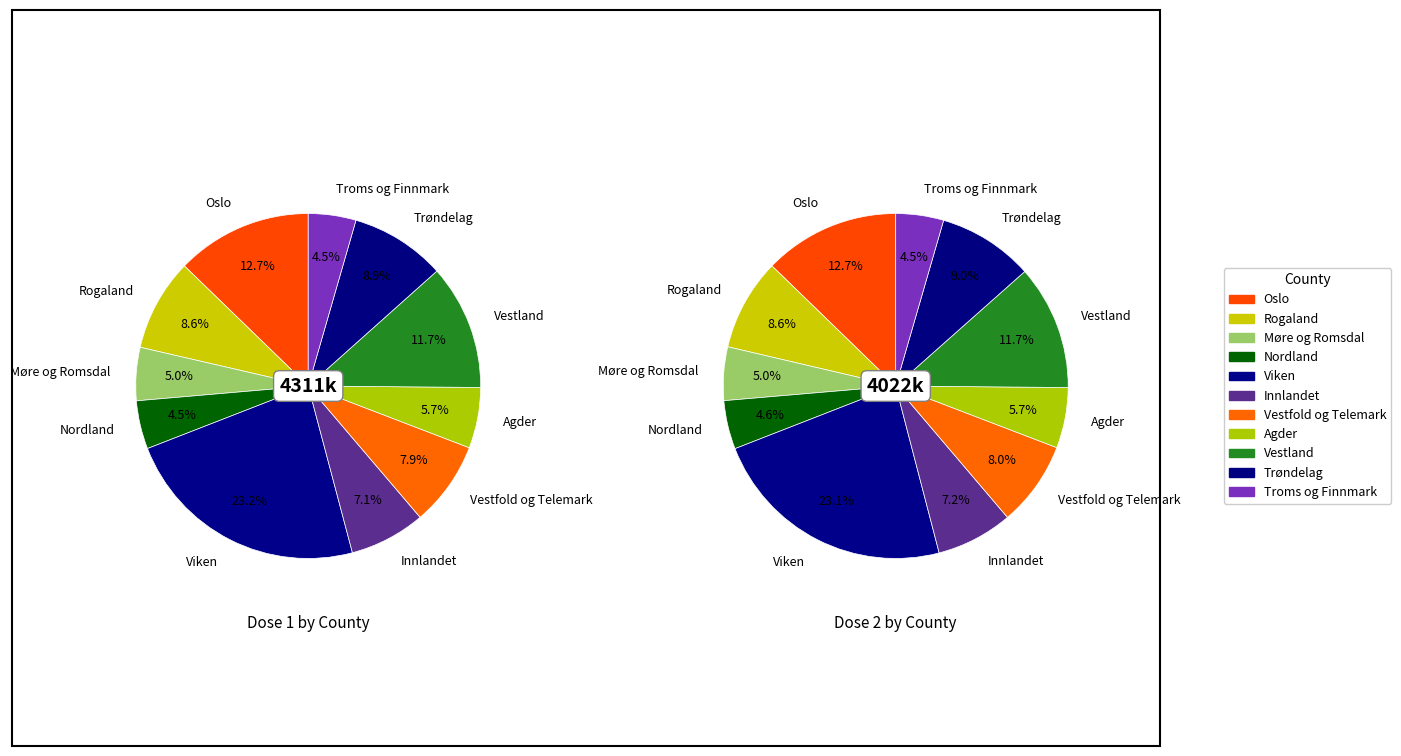

To the nearest percent, what percentage of the pie is Troms og Finnmark?

4%